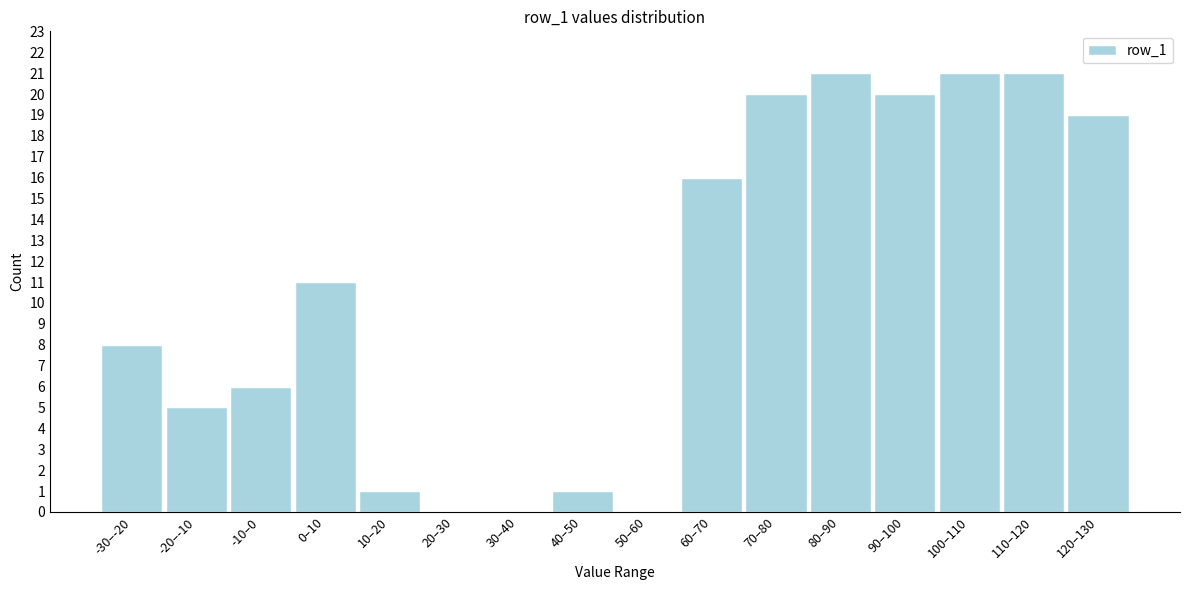

Reading left to right, extract all data points from this chart.

-30–-20=8	-20–-10=5	-10–0=6	0–10=11	10–20=1	20–30=0	30–40=0	40–50=1	50–60=0	60–70=16	70–80=20	80–90=21	90–100=20	100–110=21	110–120=21	120–130=19